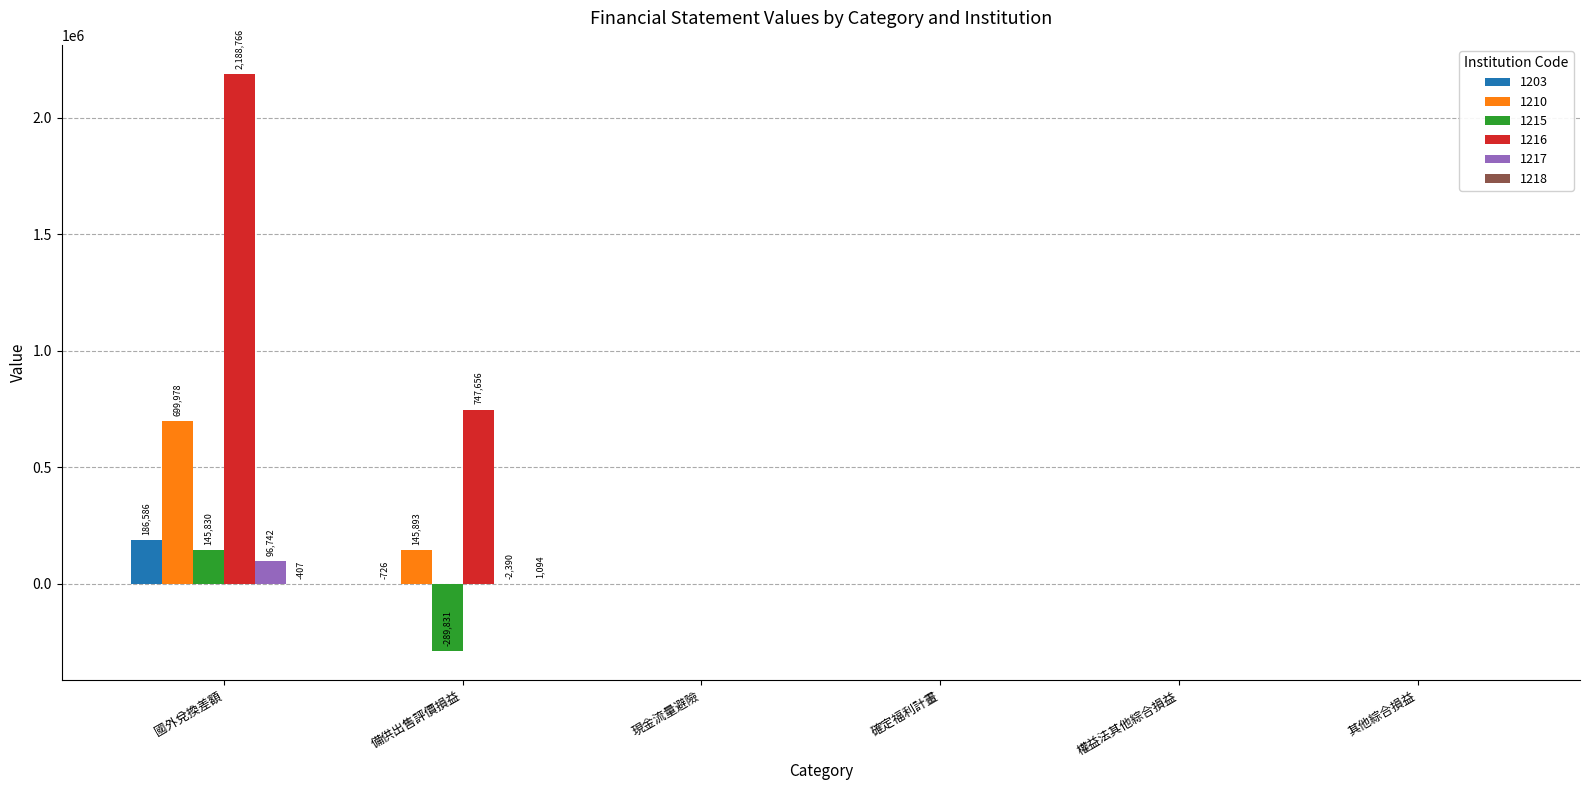

How many data points does each series have?

6